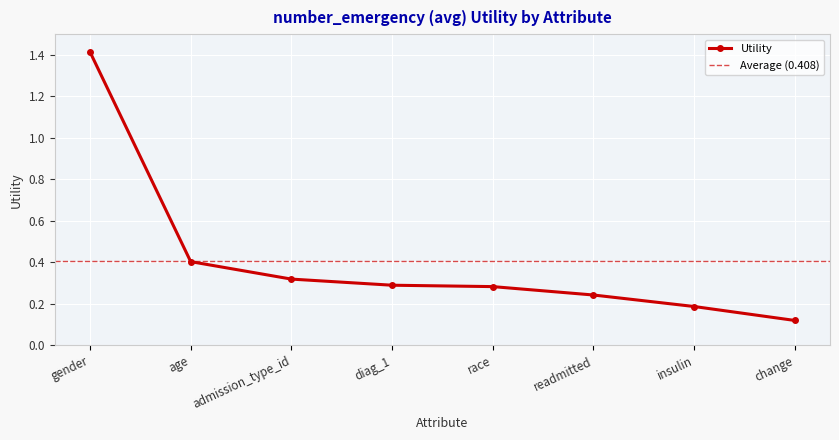

What is the sum of all values?

3.3